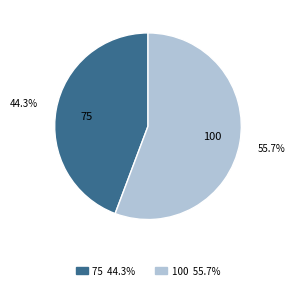

Count the number of slices in the pie.

2